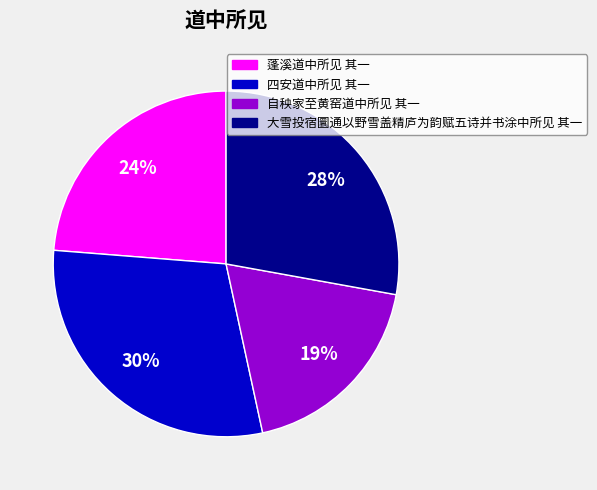

Which slice is the smallest?

自秧家至黄窑道中所见 其一